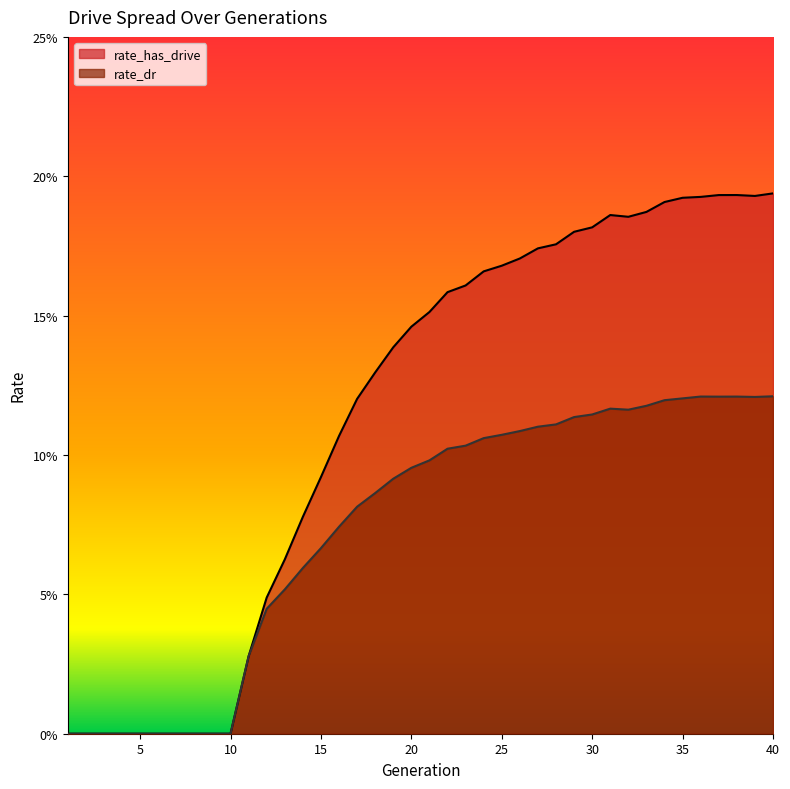

Does the chart have visible grid lines?

No